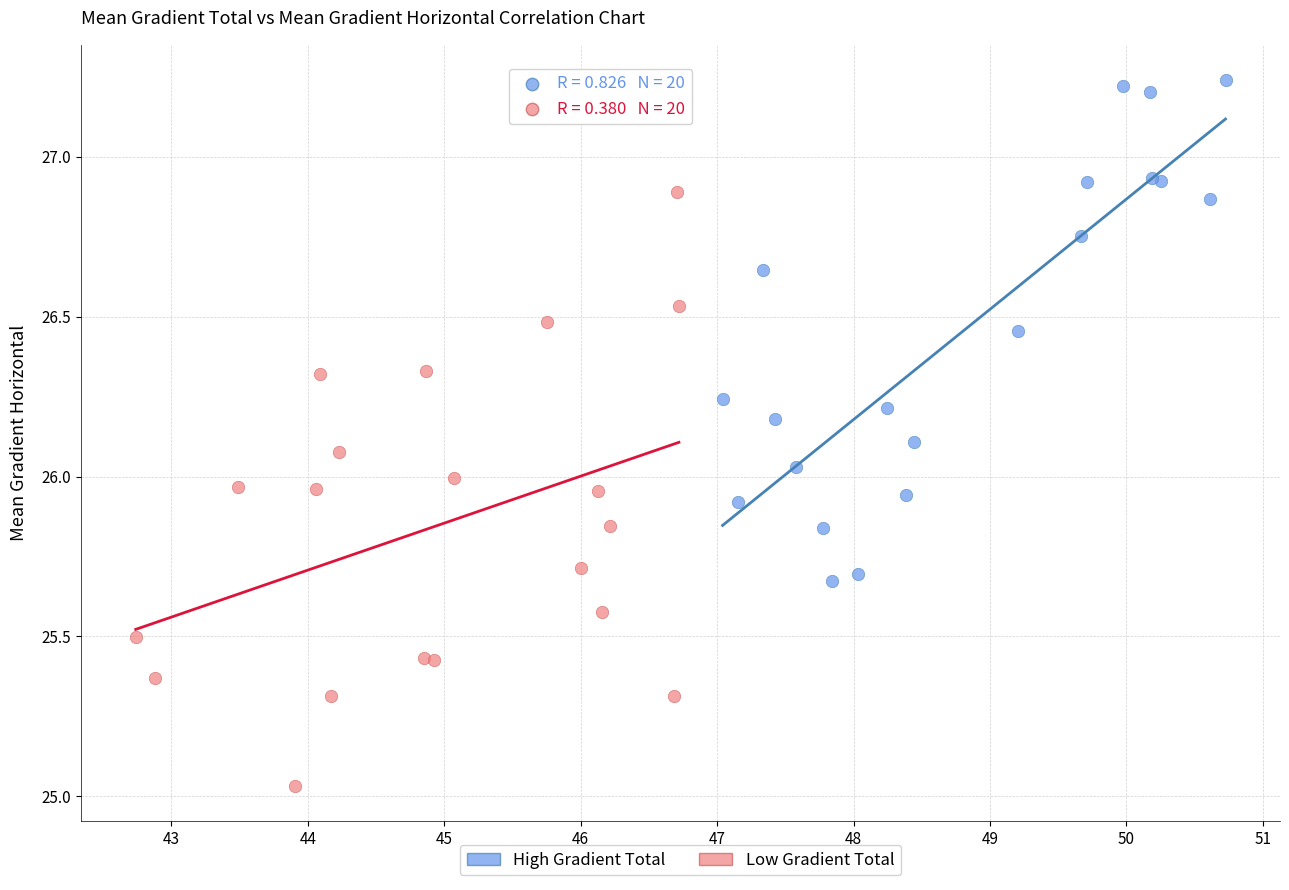

What are all the series names shown in the legend?

High Gradient Total, Low Gradient Total